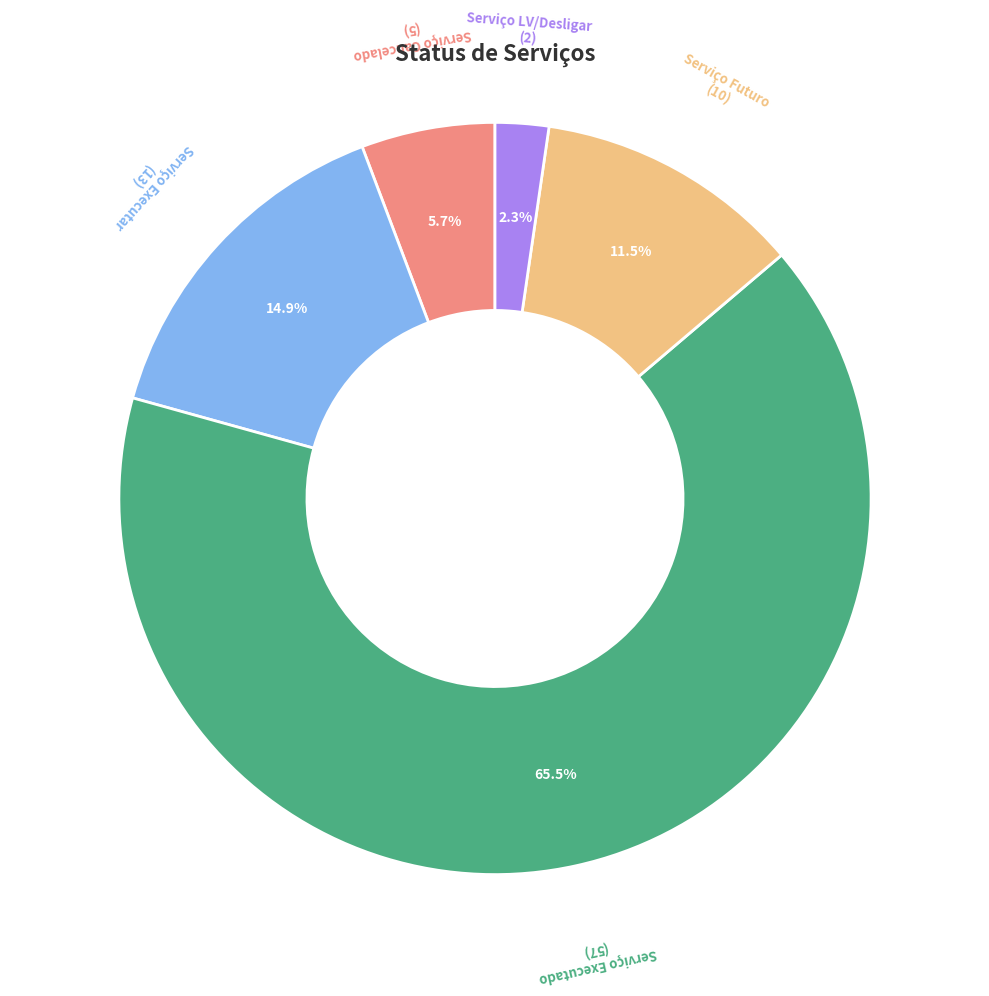

Between Serviço LV/Desligar and Serviço Futuro, which is larger?

Serviço Futuro